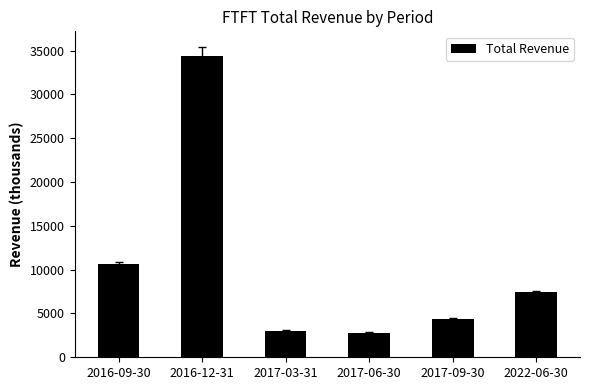

True or false: the data shows 4674 at 2017-03-31.

False